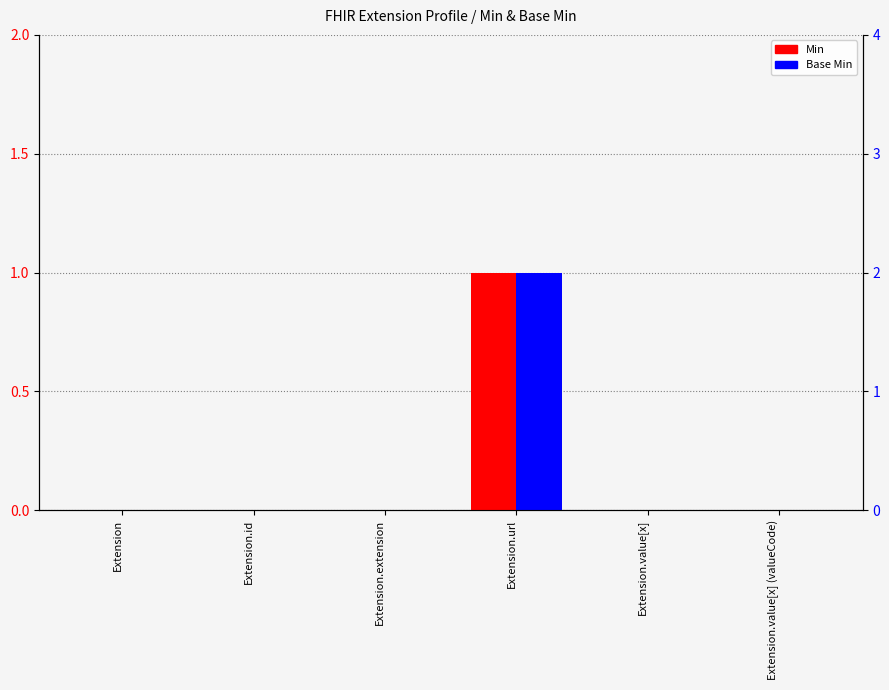

What are all the series names shown in the legend?

Min, Base Min